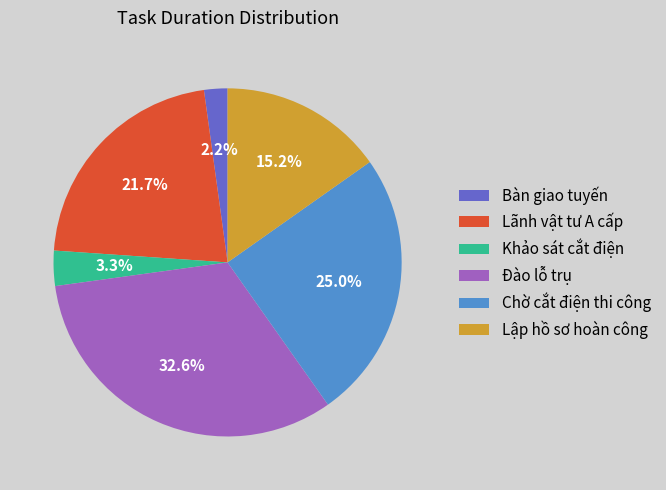

True or false: Lập hồ sơ hoàn công accounts for 22% of the total.

False